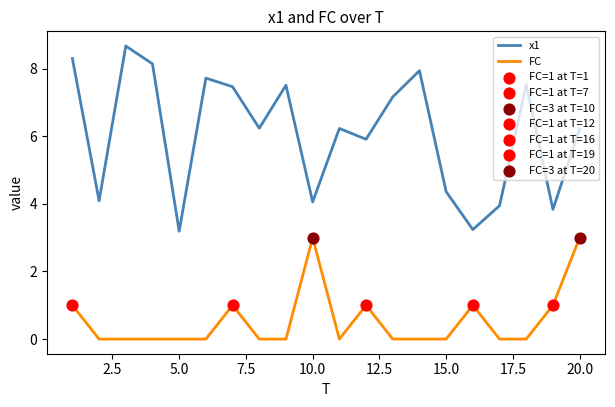

Which series has the widest spread of values?

x1